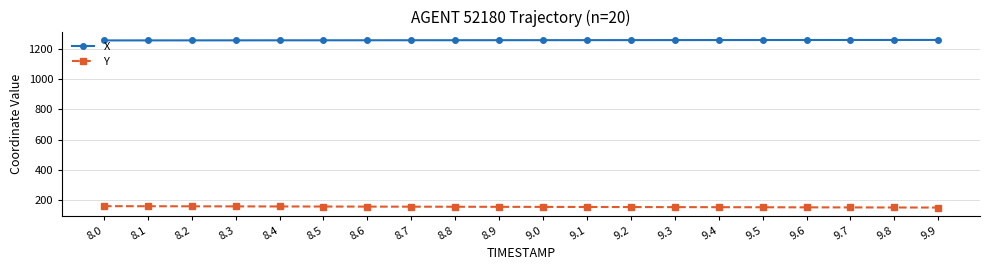

What is the difference between the highest and lowest values at 9.6?

1103.7